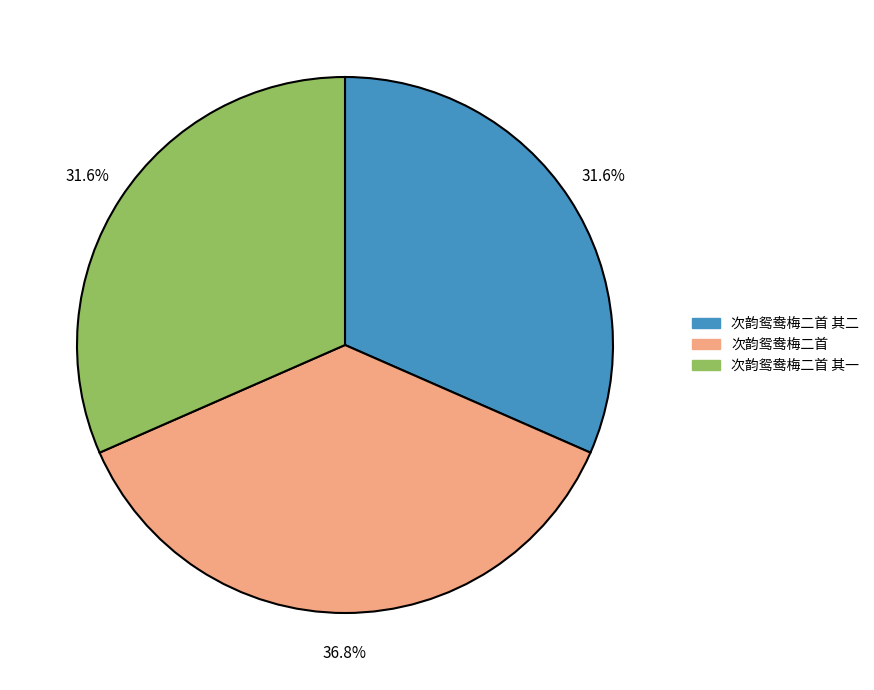

Does any single category account for the majority?

No